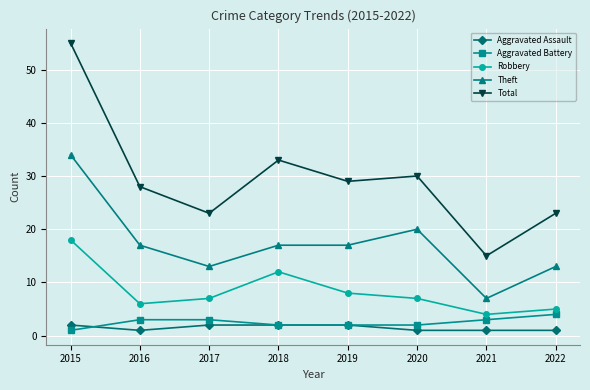

What is the value of the Aggravated Assault point at the 5th from the left?

2